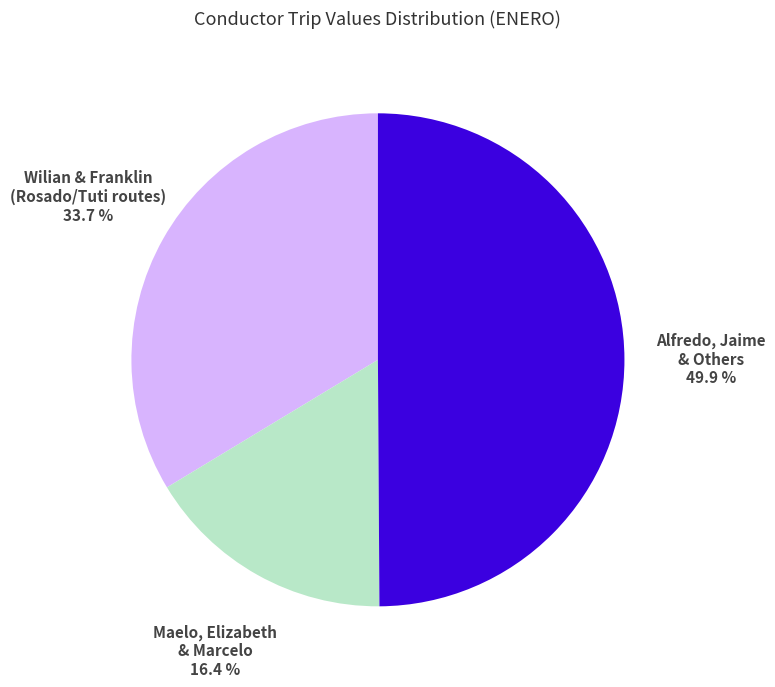

Rank the categories by value from highest to lowest.

Alfredo, Jaime & Others, Wilian & Franklin (Rosado/Tuti routes), Maelo, Elizabeth & Marcelo